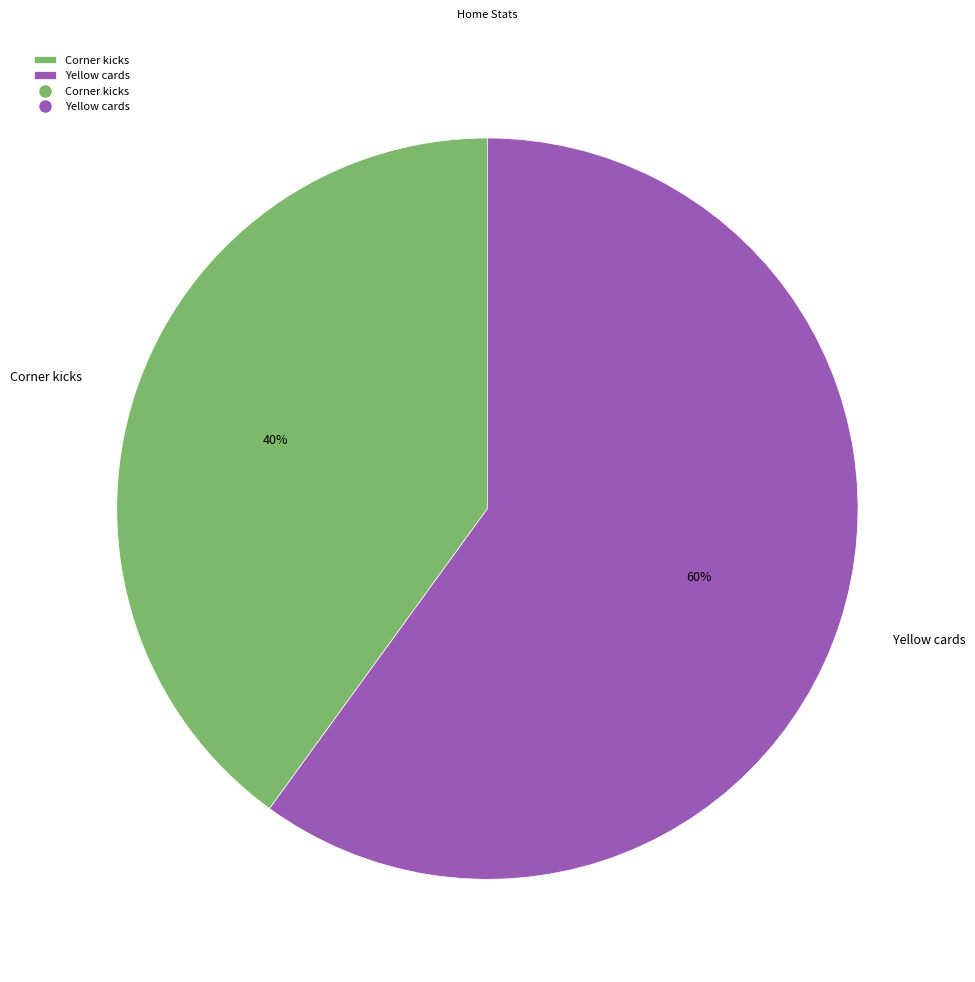

To the nearest percent, what portion does Yellow cards represent?

60%